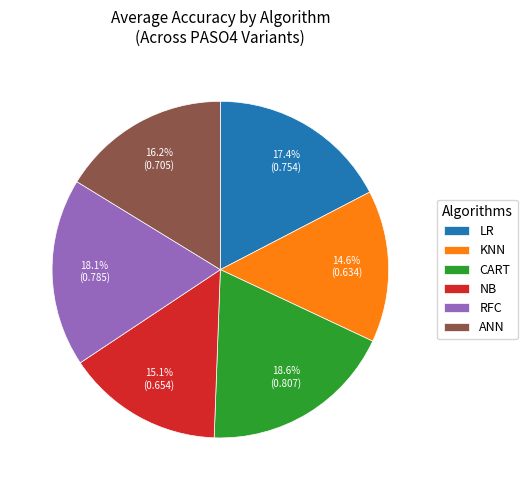

Do NB and KNN together represent more than half of the pie?

No